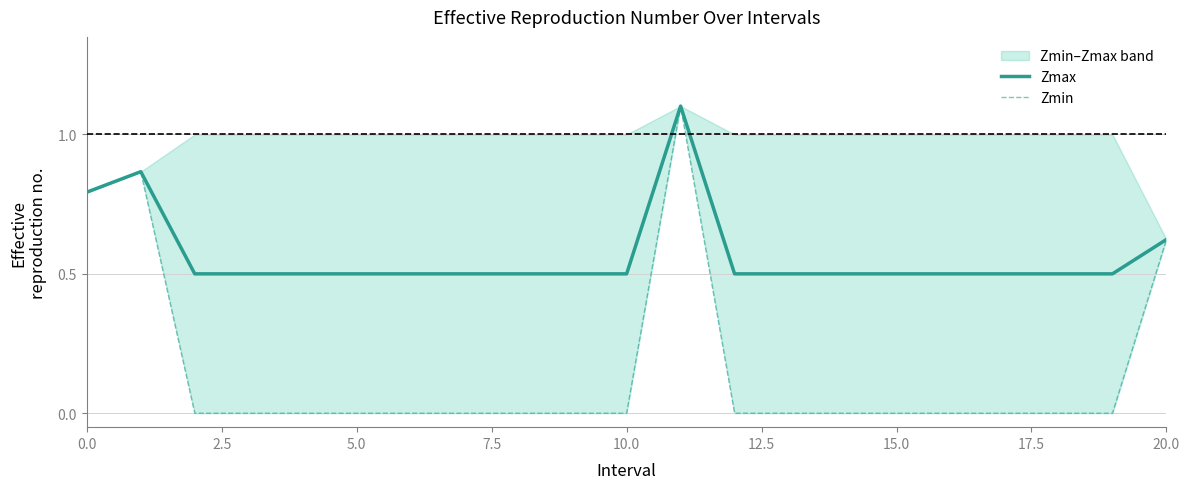

The value of Zmax at 14 is 0.5. True or false?

True